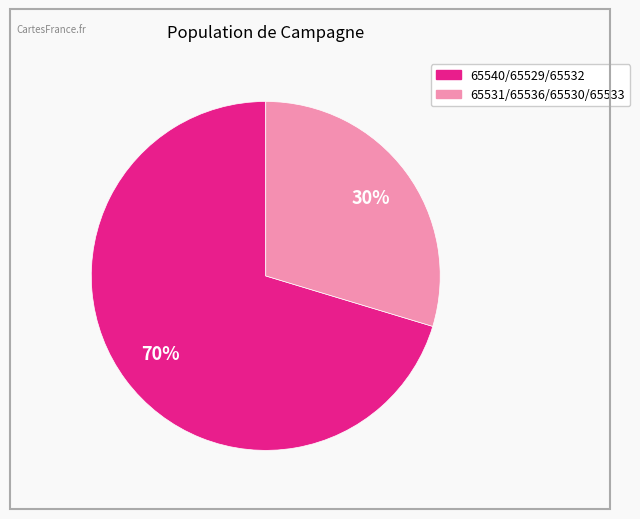

Is there a majority slice in this chart?

Yes